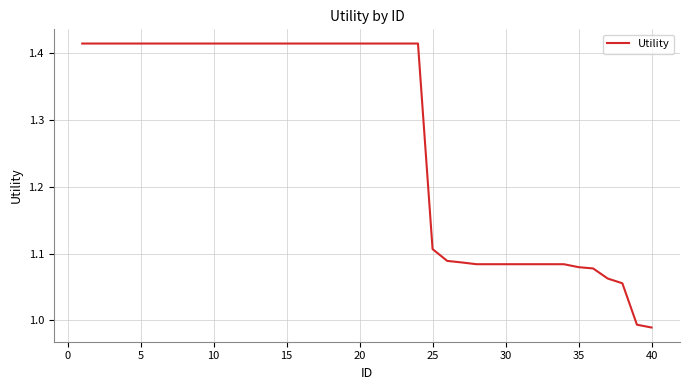

What is the difference between the maximum and minimum values?

0.4